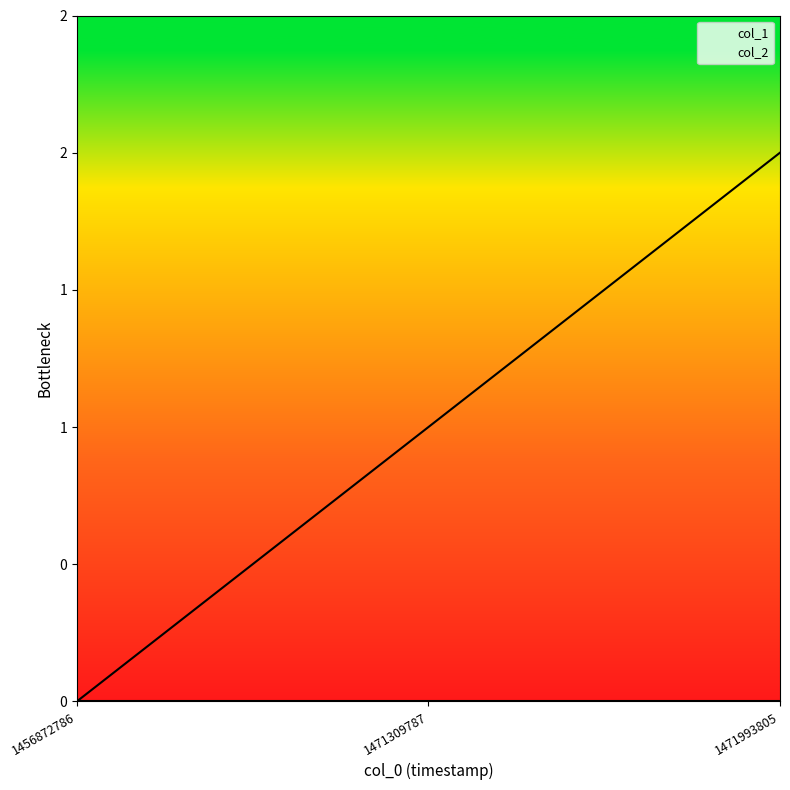

What is the ratio of the value at 1471309787 to the value at 1471993805?

0.5